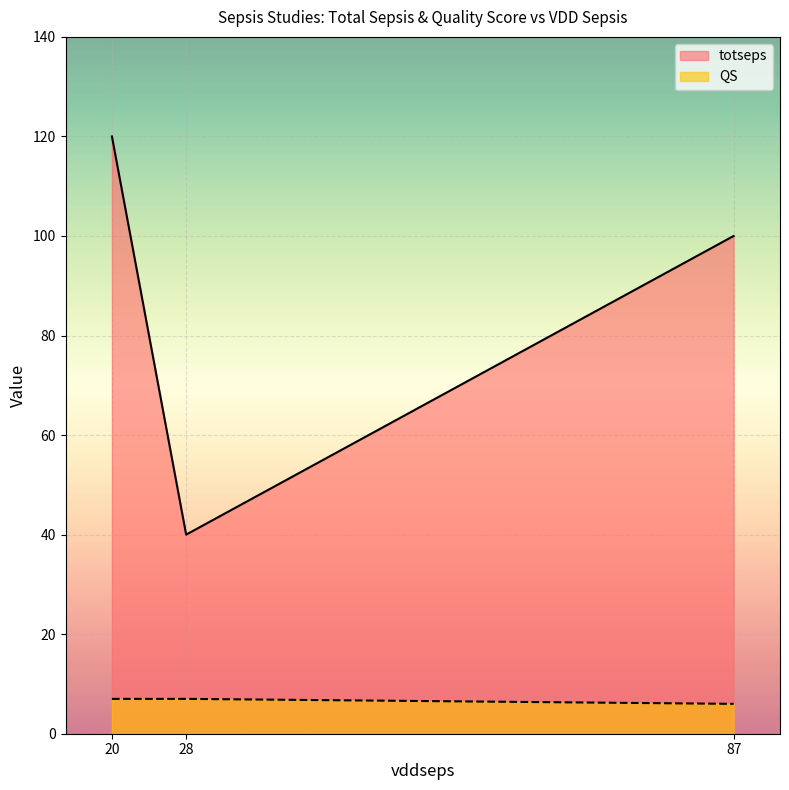

Which series has the widest spread of values?

totseps